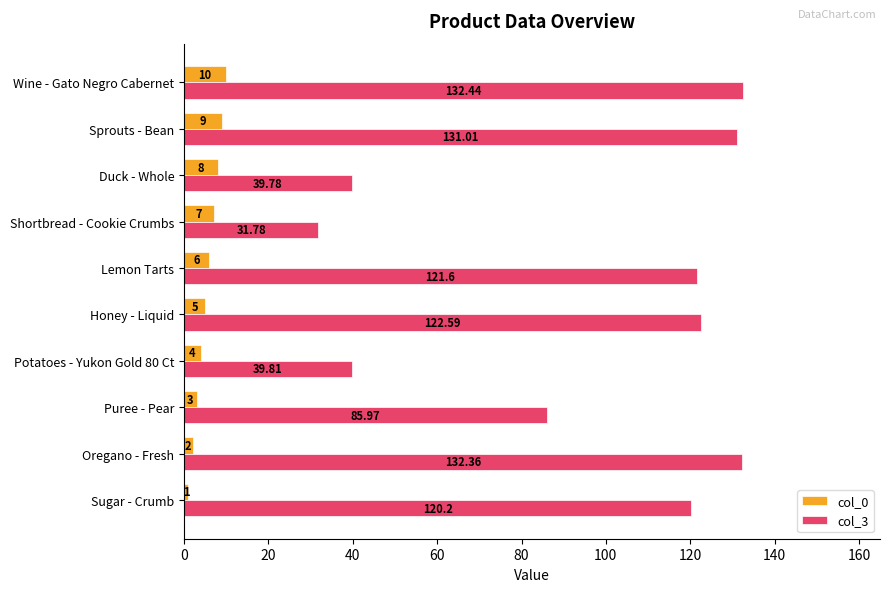

Rank the categories by col_0 value from lowest to highest.

Sugar - Crumb, Oregano - Fresh, Puree - Pear, Potatoes - Yukon Gold 80 Ct, Honey - Liquid, Lemon Tarts, Shortbread - Cookie Crumbs, Duck - Whole, Sprouts - Bean, Wine - Gato Negro Cabernet